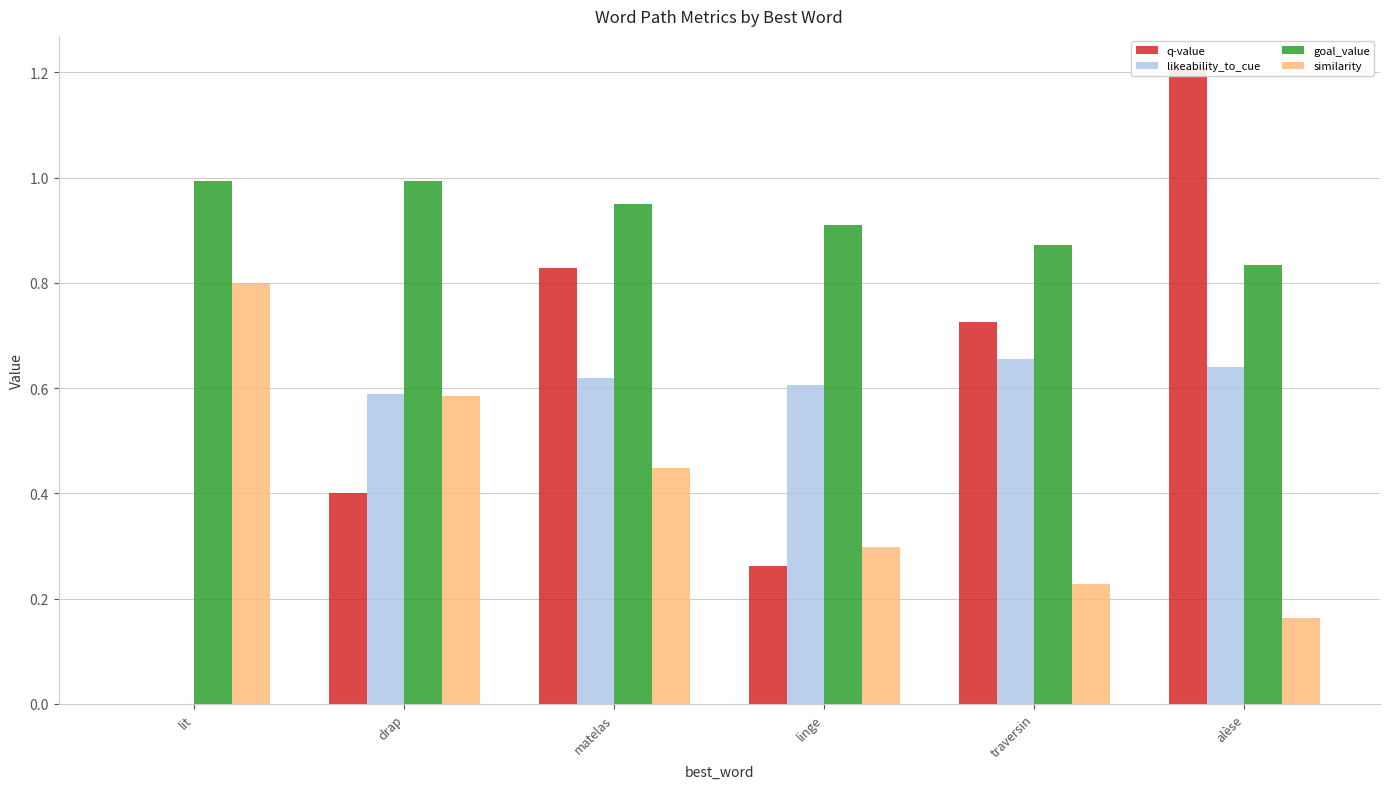

The value of q-value at alèse is 1.8. True or false?

False